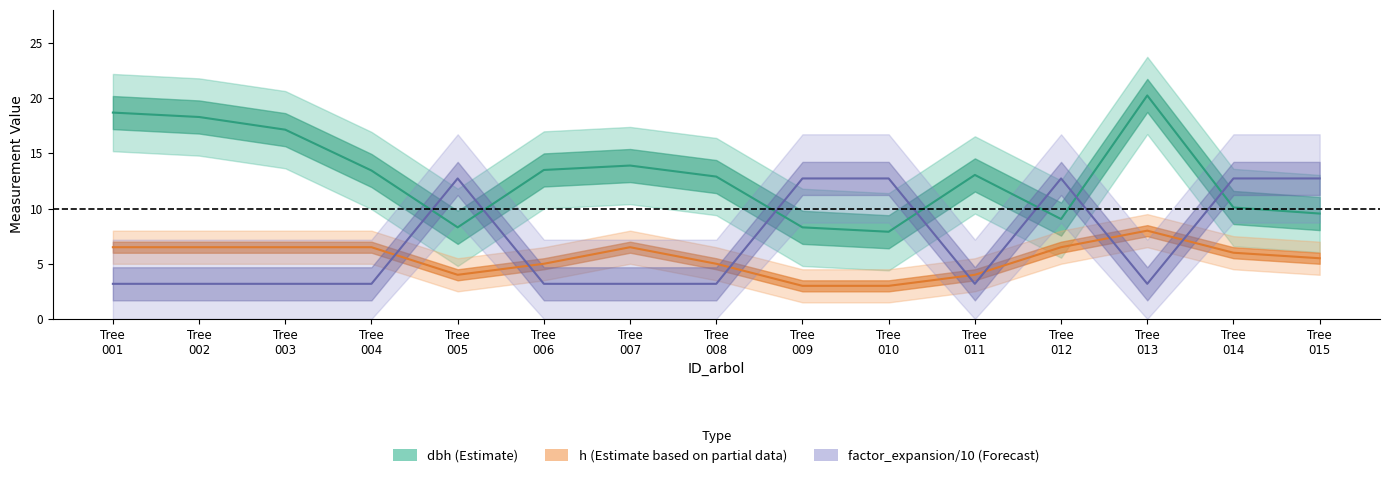

What are all the series names shown in the legend?

dbh, h, factor_expansion